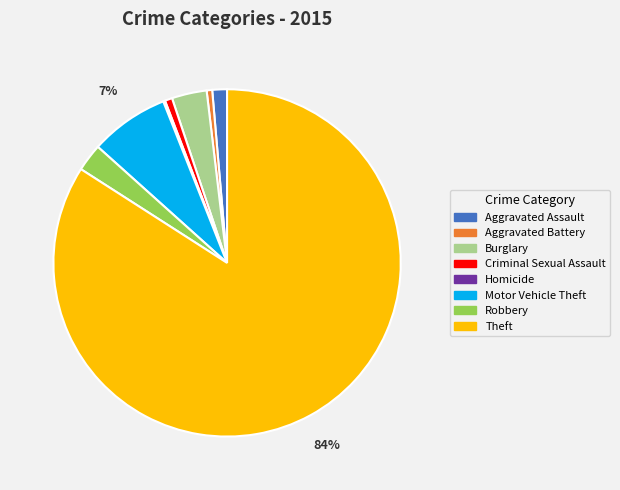

Is the sum of Aggravated Assault and Motor Vehicle Theft greater than half?

No